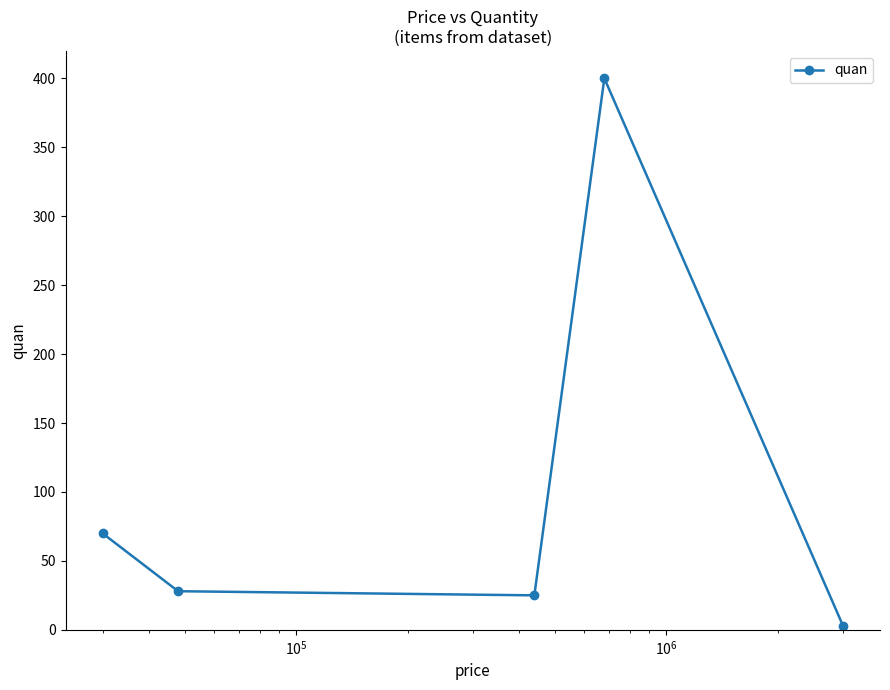

Is this an area chart (filled region under the line)?

No